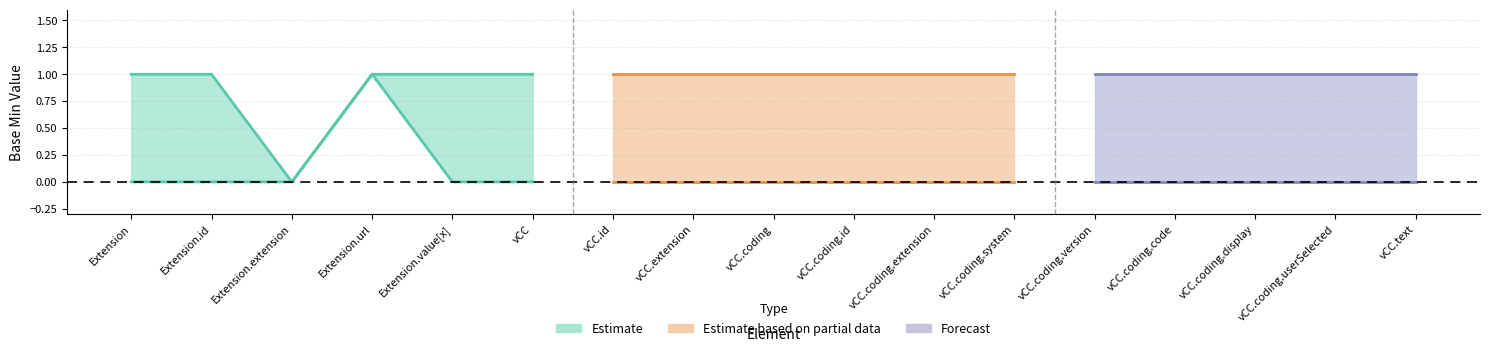

What position from the right is valueCodeableConcept?

12